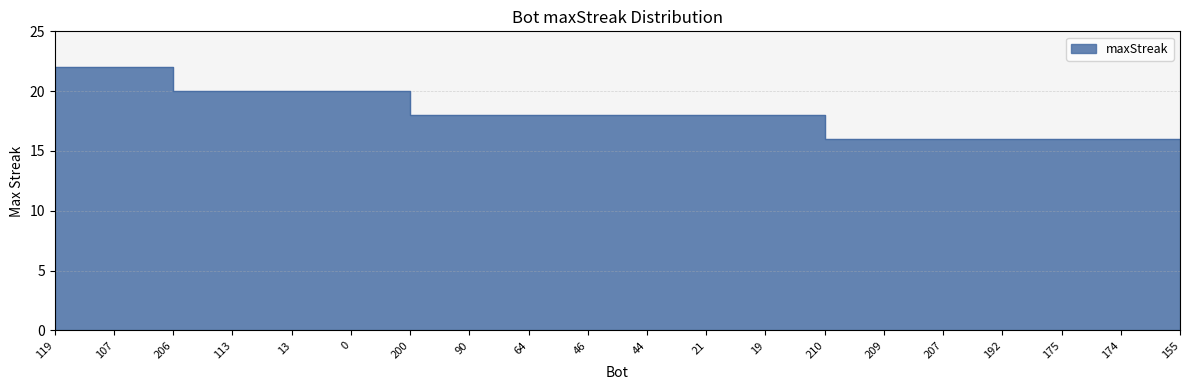

What is the smallest value displayed?

16